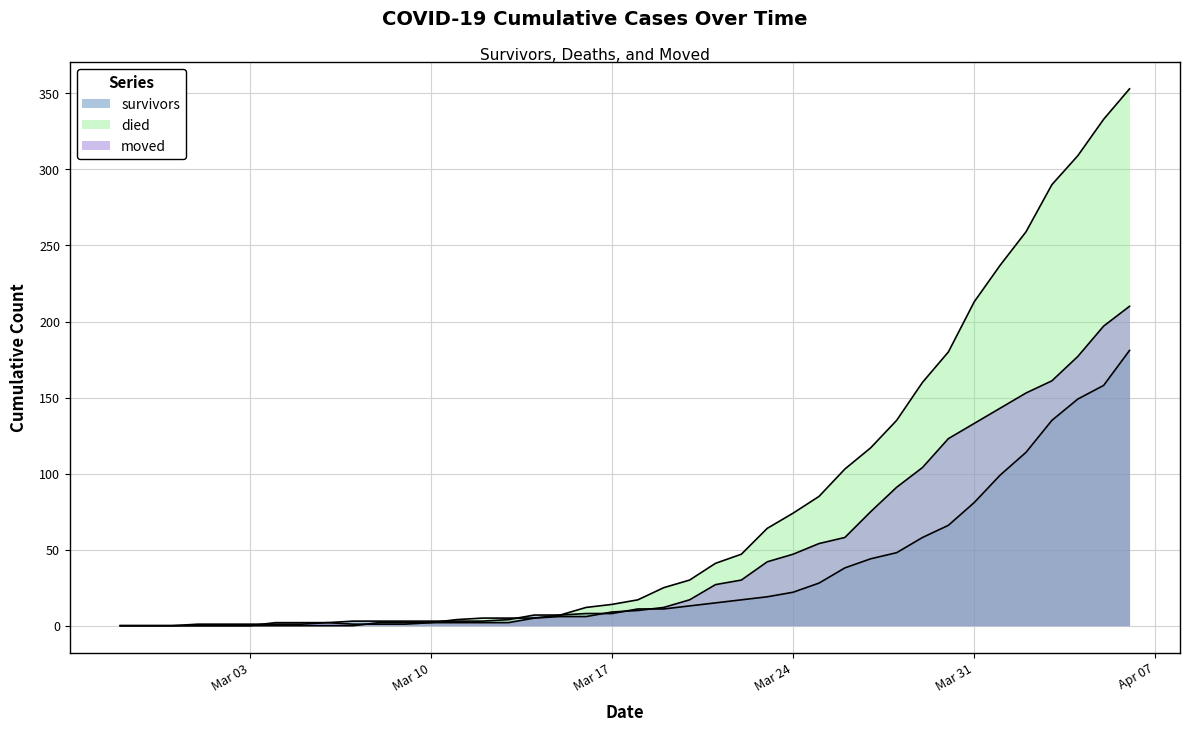

Where is survivors nearest to the value 90?

Mar 31